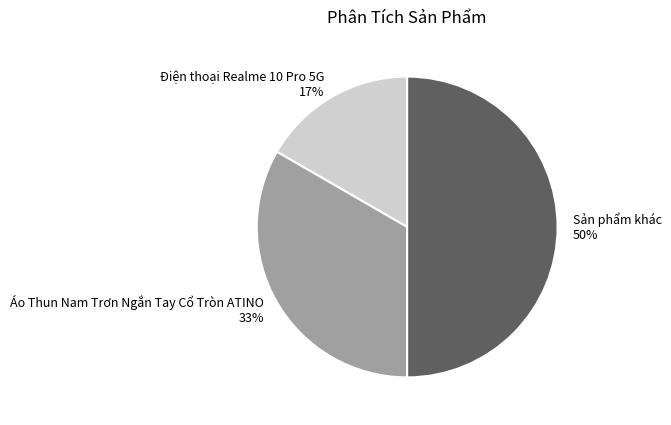

What is the largest slice in the pie chart?

Sản phẩm khác